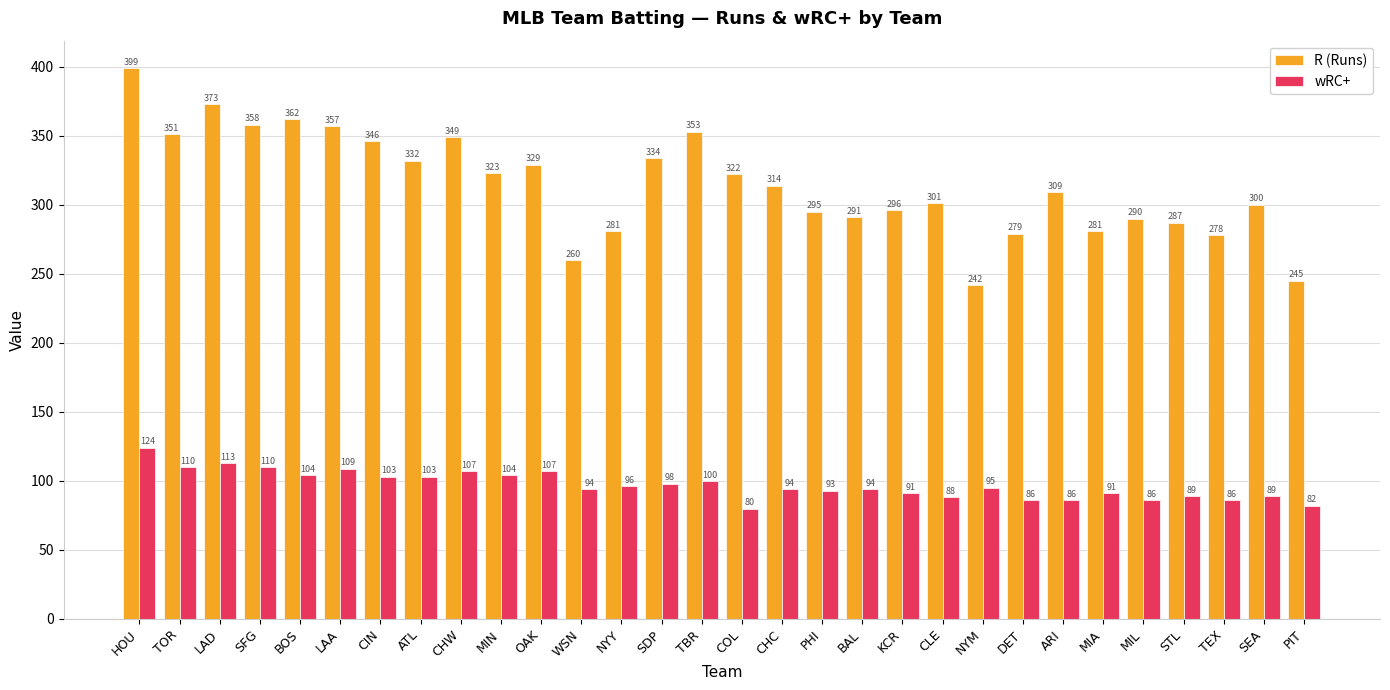

What is the spread (max minus min) of values at NYM?

147